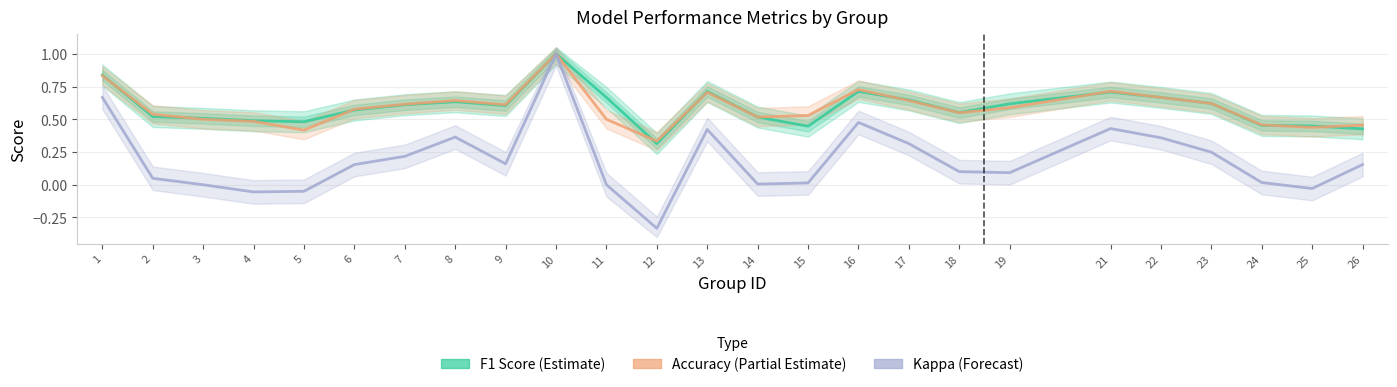

Which series has the largest range (max minus min)?

kappa